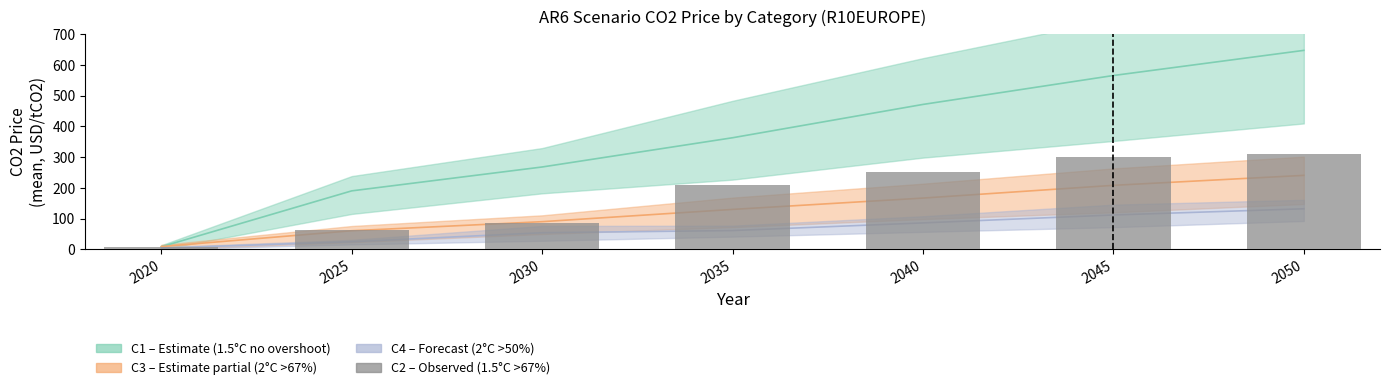

What is the change in value from 2030 to 2040?

+167.9